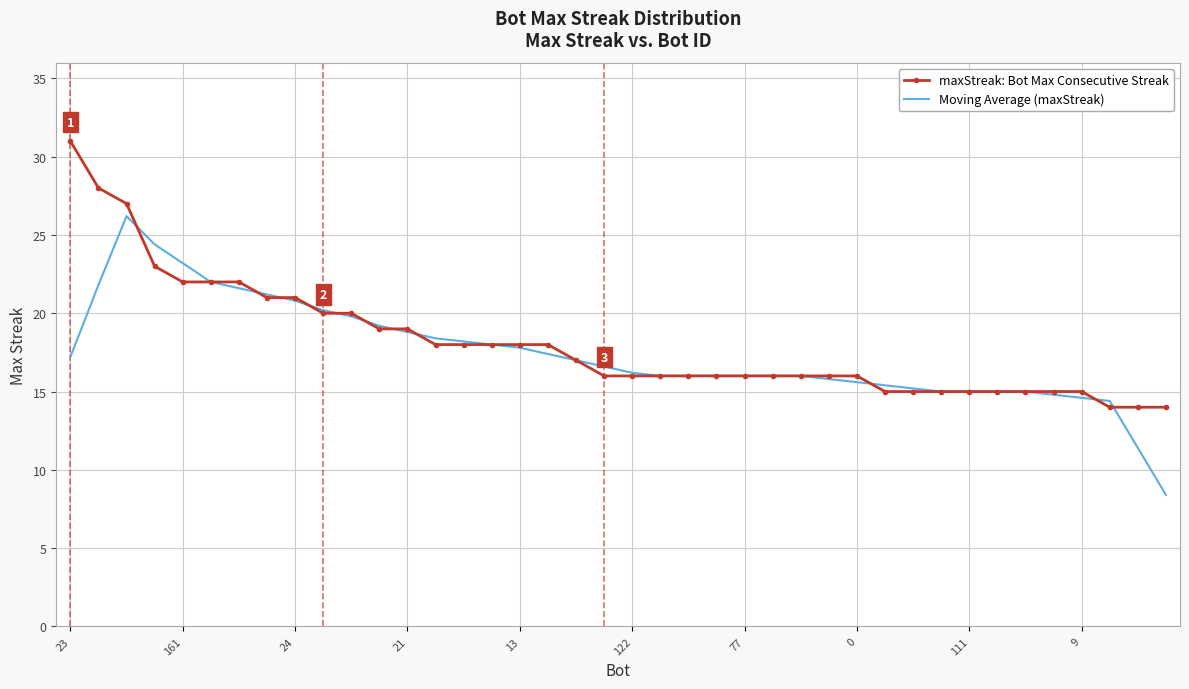

What is the lowest value of the Moving Average (maxStreak) series?

8.4